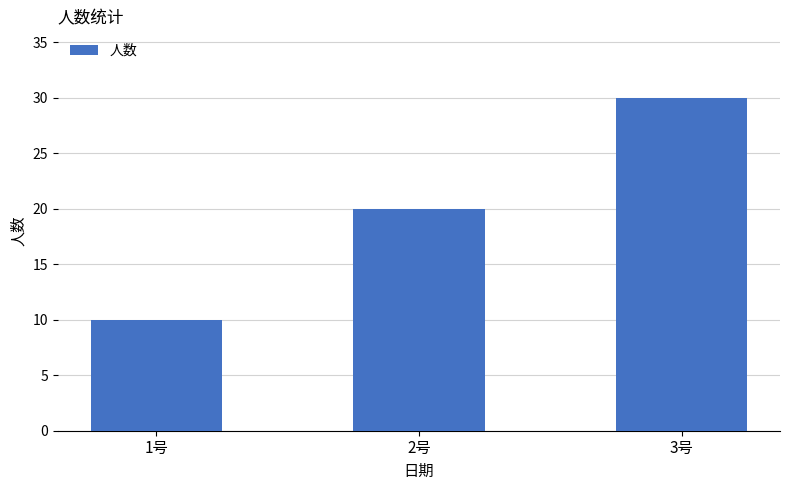

What is the difference between the values at 1号 and 3号?

20